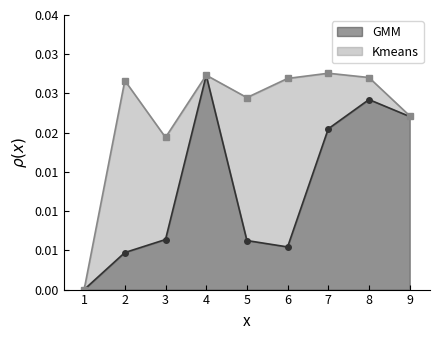

How many interior local valleys does the Kmeans series have?

2